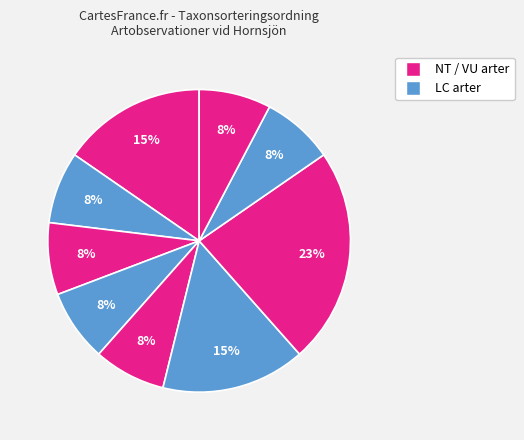

How many slices are in this pie chart?

9